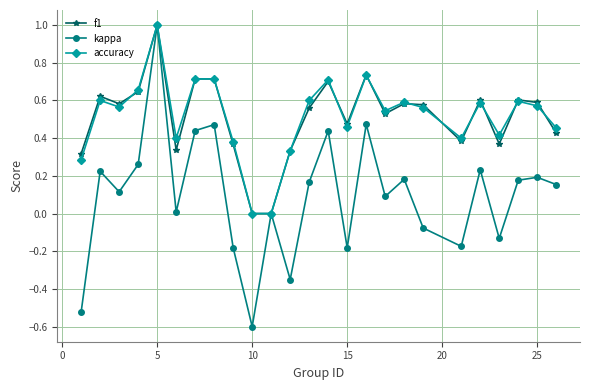

After their last crossing, which series has the higher values: accuracy or f1?

accuracy